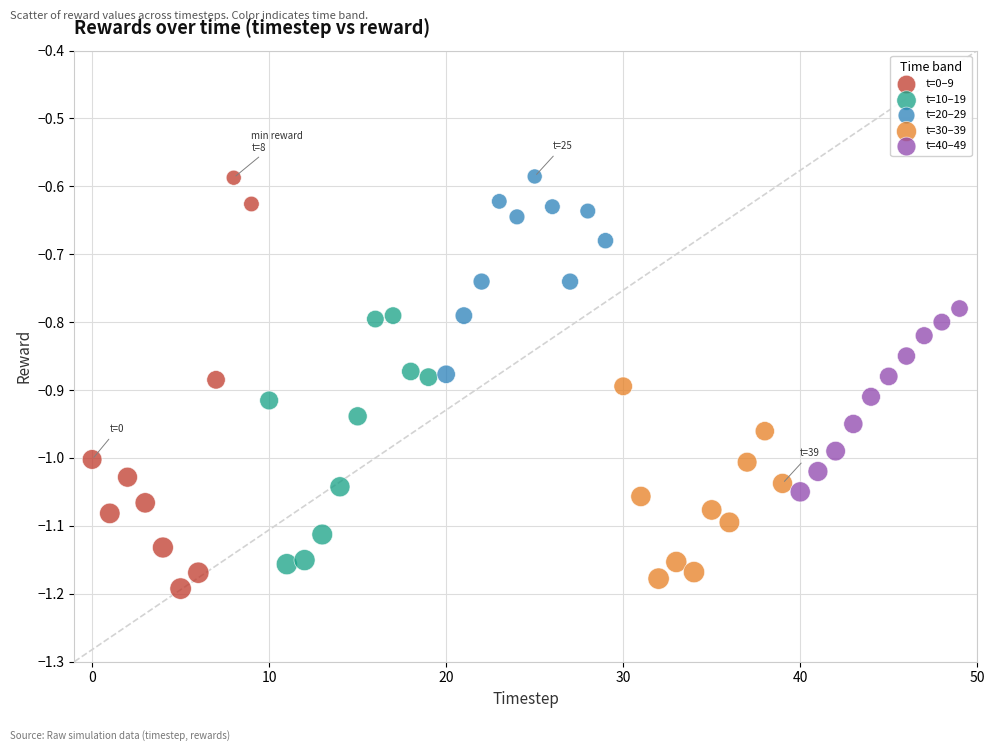

Which series has the largest Y range (max minus min)?

t=0–9